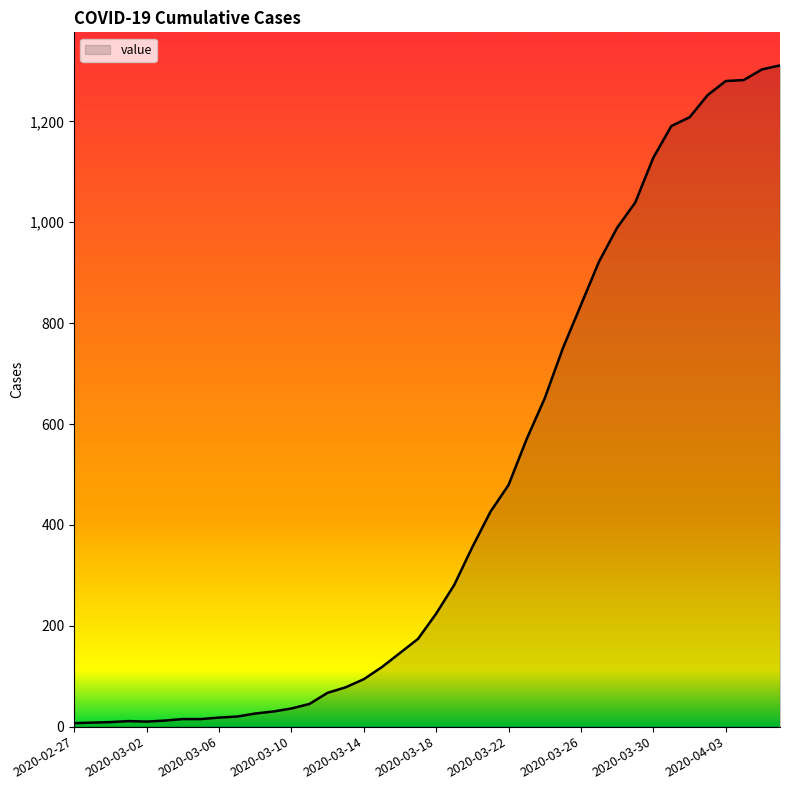

What is the maximum value shown in the chart?

1311